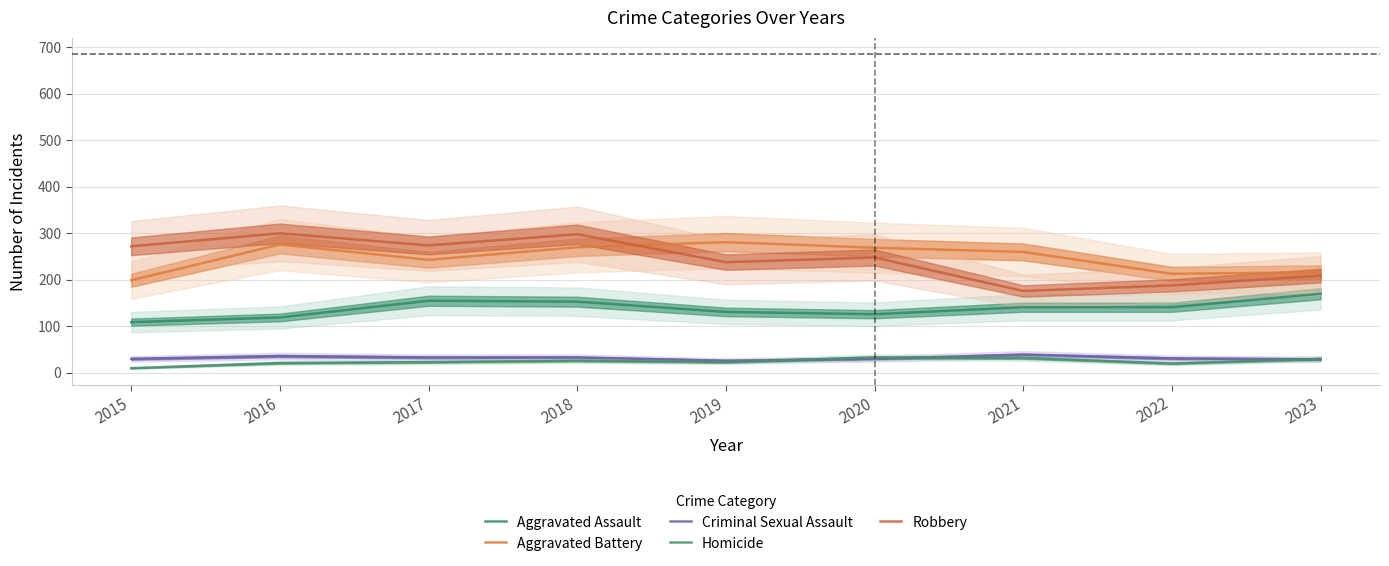

In Aggravated Assault, how many points are lower than both neighbors (excluding endpoints)?

1